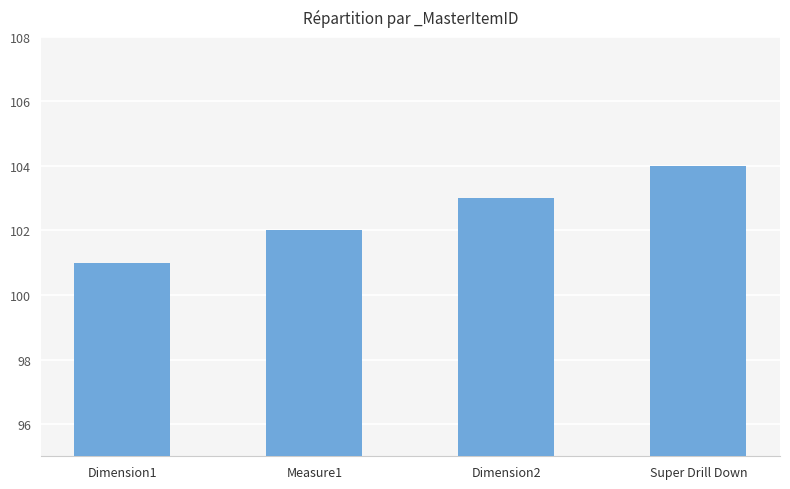

How many data points are less than 103?

2